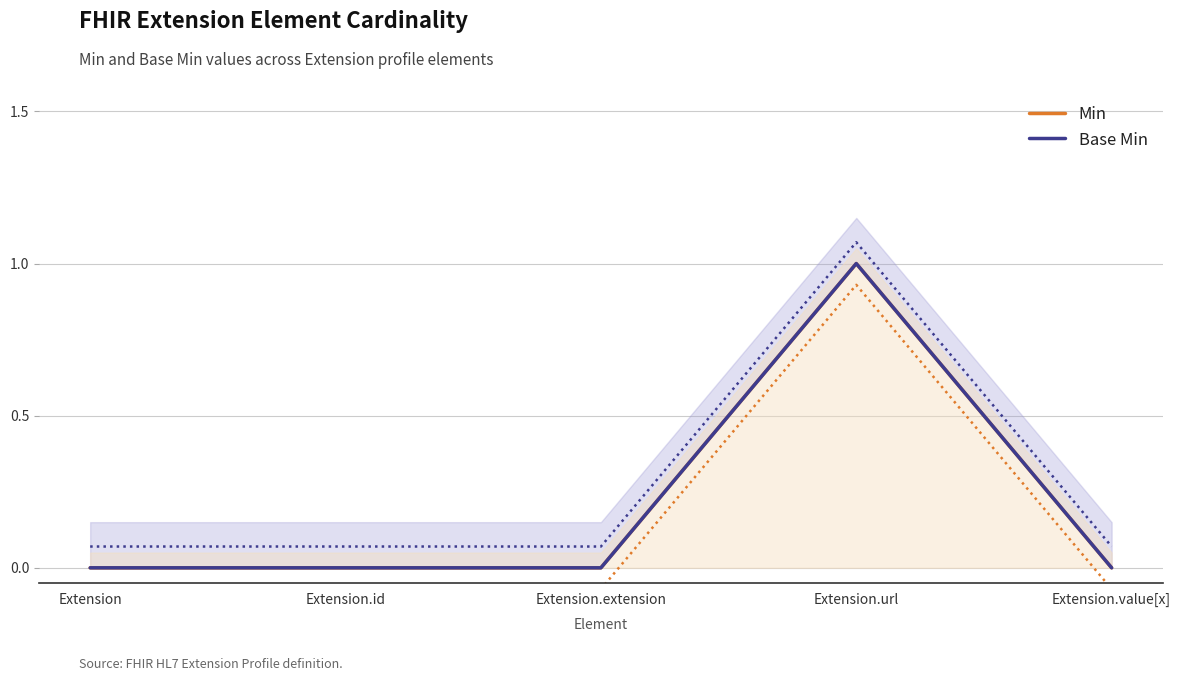

Reading right to left, extract all data points from this chart.

Min: 0	1	0	0	0
Base Min: 0	1	0	0	0